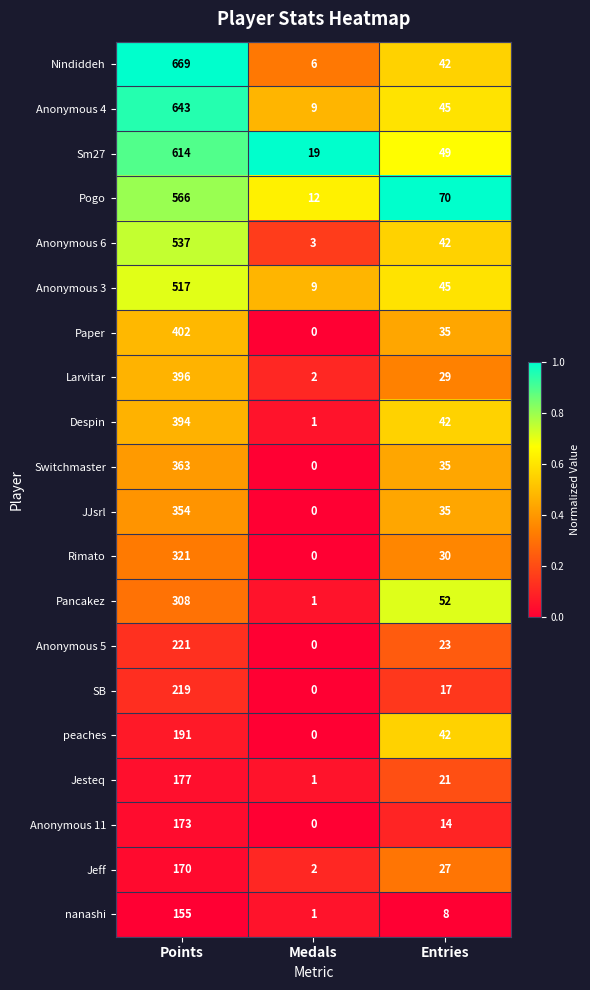

The value of Pogo at Medals is 12. True or false?

True